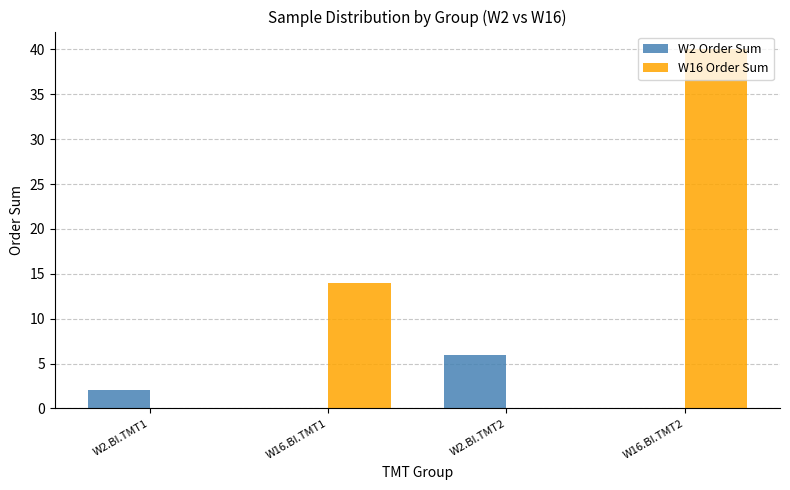

Is the value of W2 Order Sum at W2.BI.TMT2 greater than the value of W16 Order Sum at W16.BI.TMT2?

No